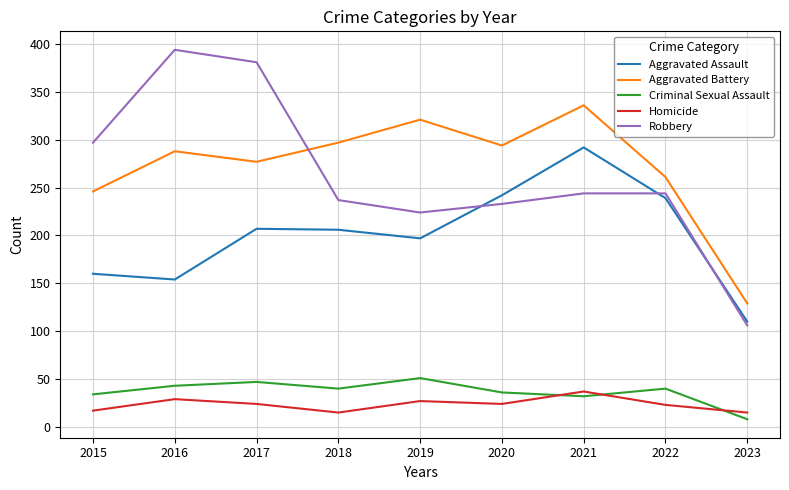

Between 2019 and 2020, which series saw the biggest shift?

Aggravated Assault